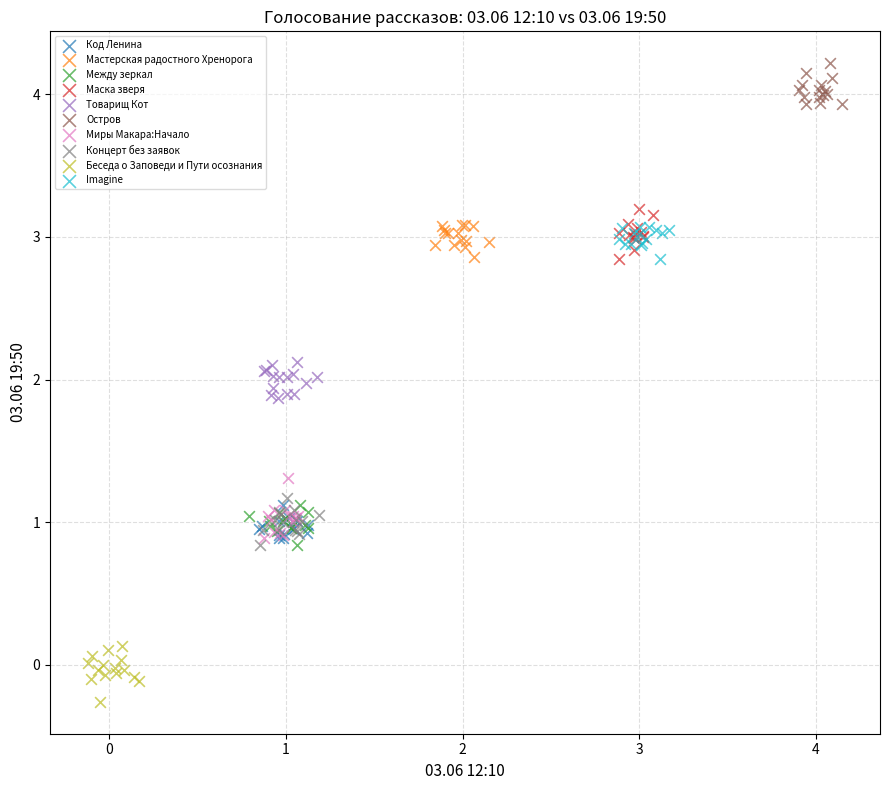

Which series reaches the minimum Y coordinate?

Беседа о Заповеди и Пути осознания